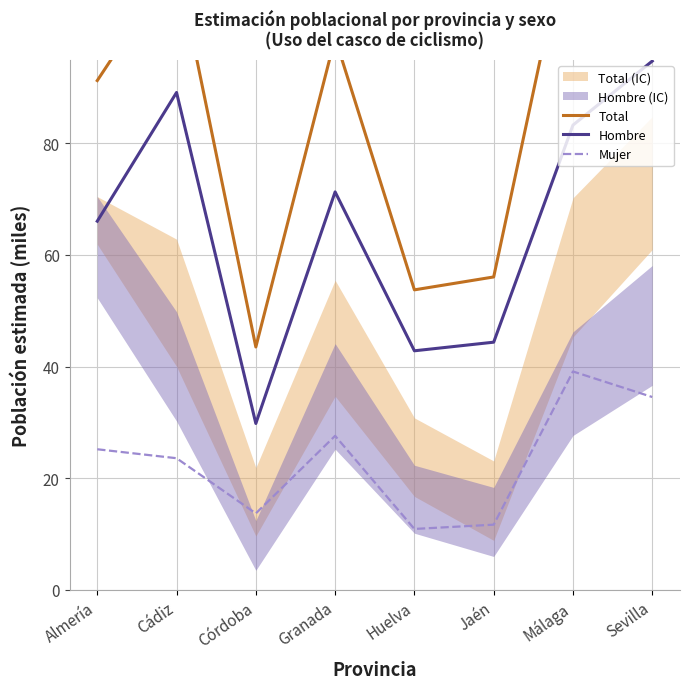

The value of Hombre at Granada is 18.9. True or false?

False